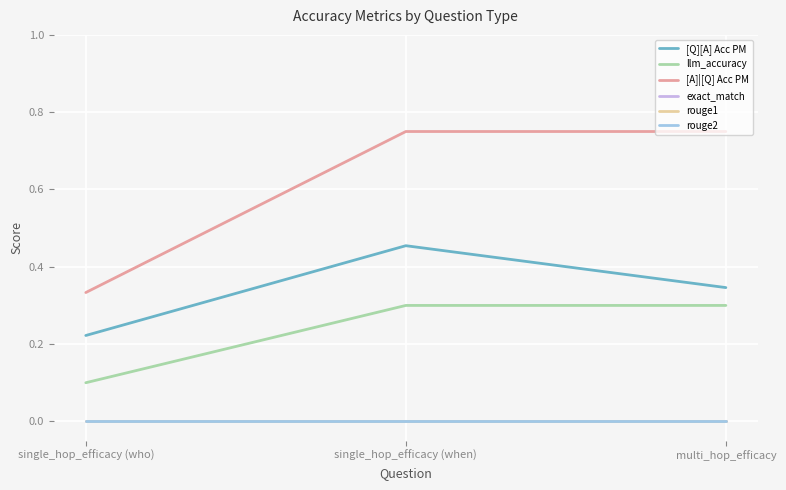

Is this an area chart (filled region under the line)?

No